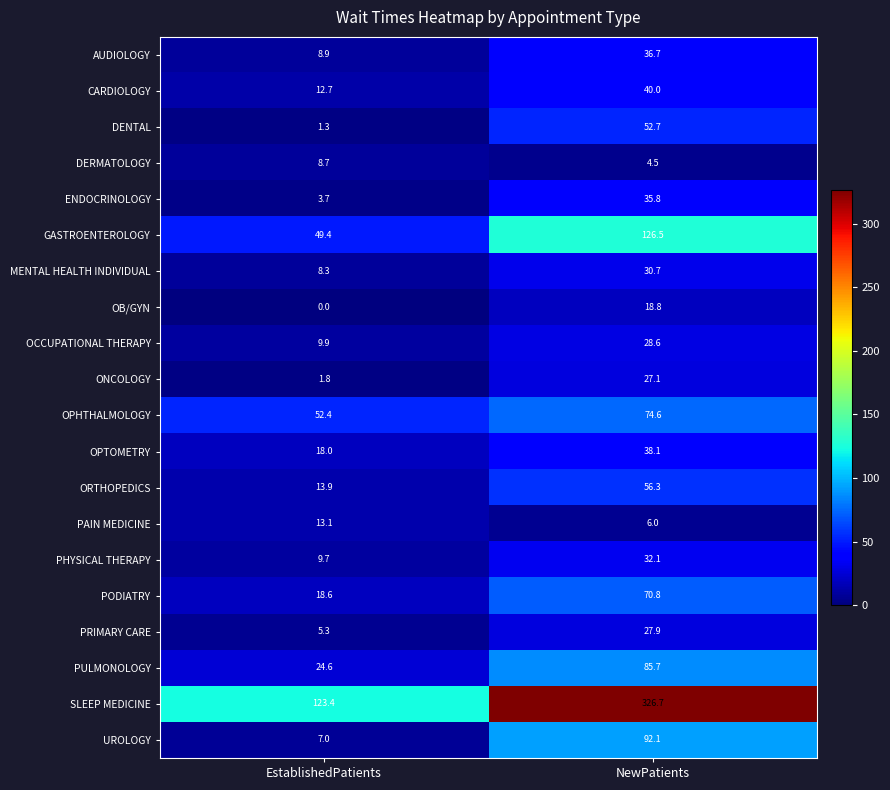

Rank the series at NewPatients from highest to lowest value.

SLEEP MEDICINE, GASTROENTEROLOGY, UROLOGY, PULMONOLOGY, OPHTHALMOLOGY, PODIATRY, ORTHOPEDICS, DENTAL, CARDIOLOGY, OPTOMETRY, AUDIOLOGY, ENDOCRINOLOGY, PHYSICAL THERAPY, MENTAL HEALTH INDIVIDUAL, OCCUPATIONAL THERAPY, PRIMARY CARE, ONCOLOGY, OB/GYN, PAIN MEDICINE, DERMATOLOGY